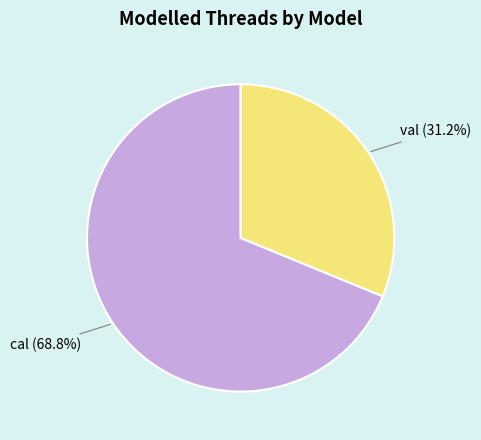

Which category has the smallest portion of the pie?

val